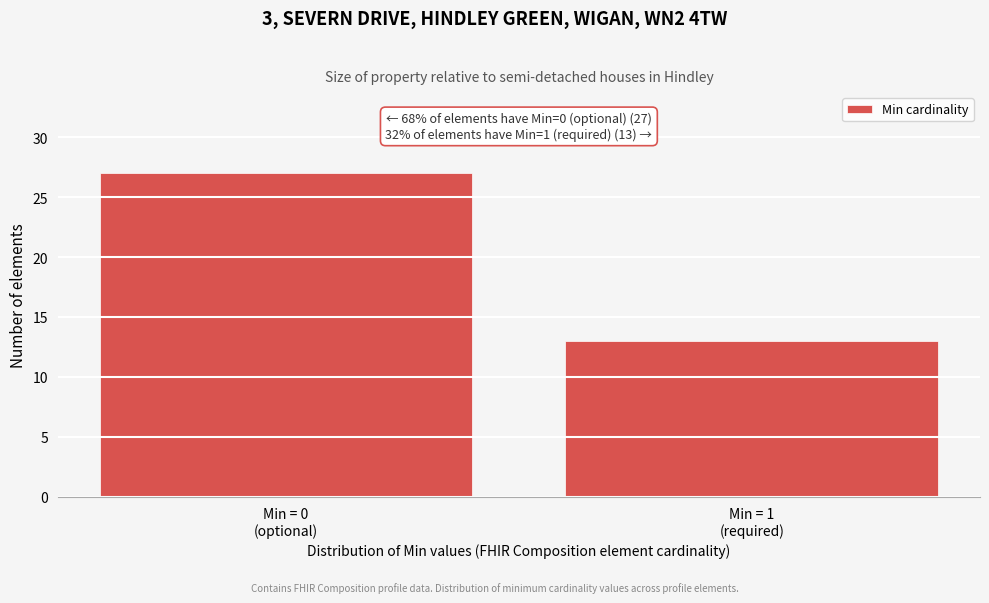

Reading right to left, what are all the values shown in this chart?

13	27